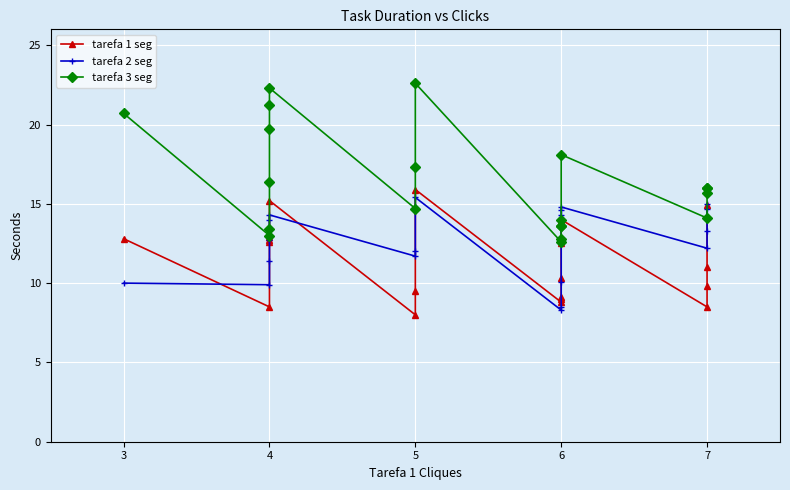

What is the sum of the tarefa 2 seg values at 4 and 5?

24.4